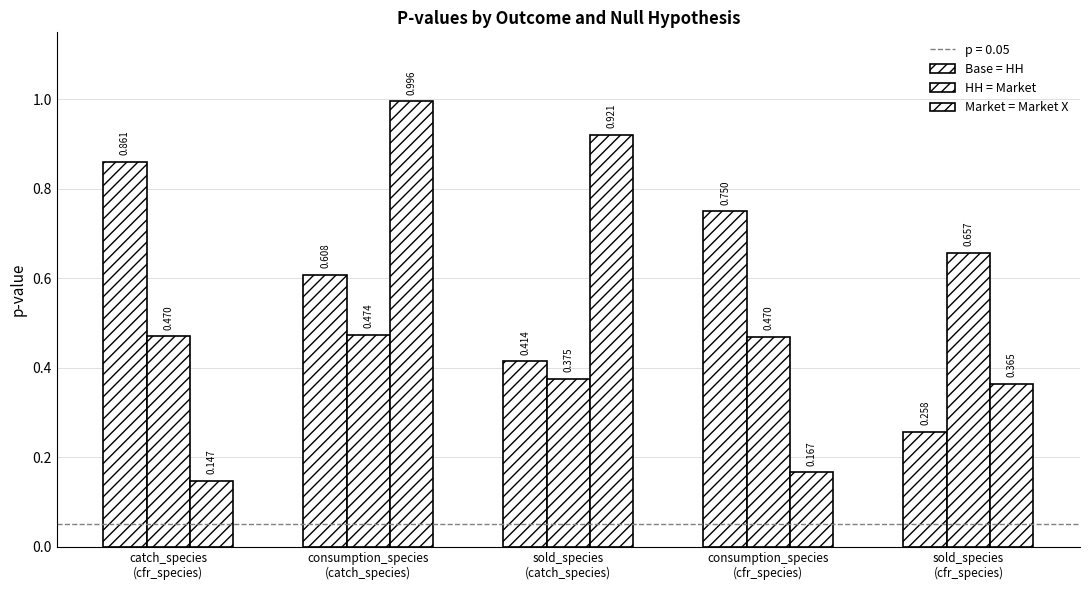

Reading left to right, extract all data points from this chart.

Base = HH: 0.9	0.6	0.4	0.7	0.3
HH = Market: 0.5	0.5	0.4	0.5	0.7
Market = Market X: 0.1	1.0	0.9	0.2	0.4